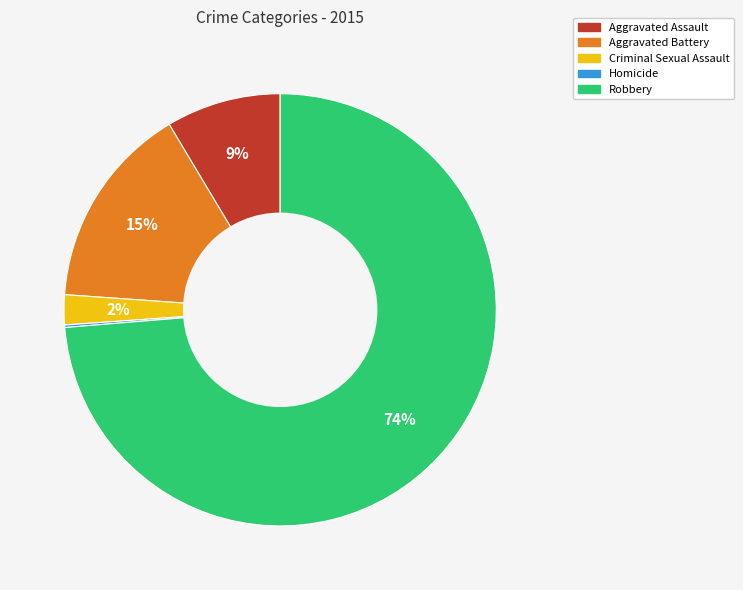

True or false: Aggravated Battery accounts for 2% of the total.

False